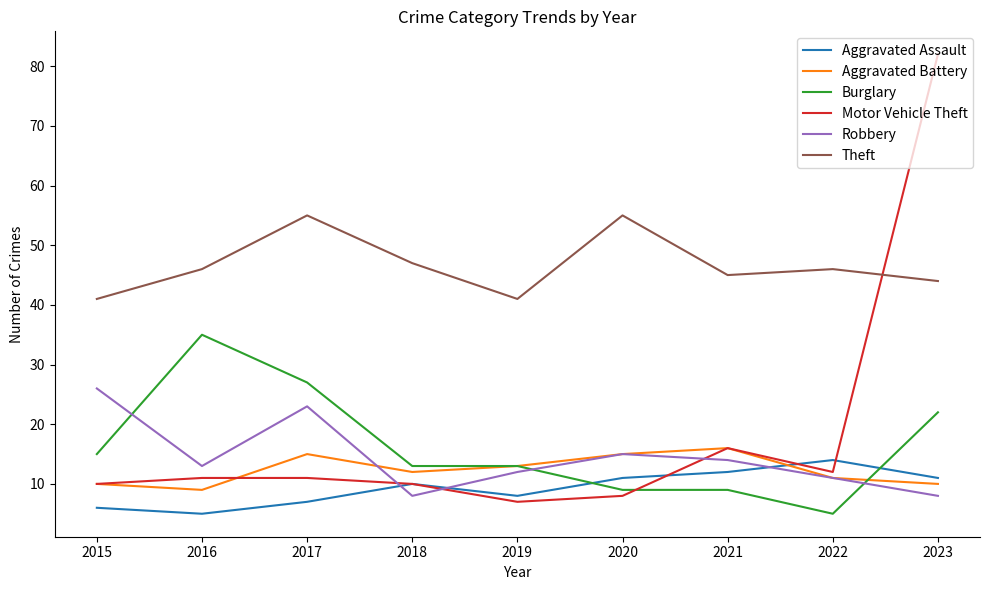

What are all the series names shown in the legend?

Aggravated Assault, Aggravated Battery, Burglary, Motor Vehicle Theft, Robbery, Theft